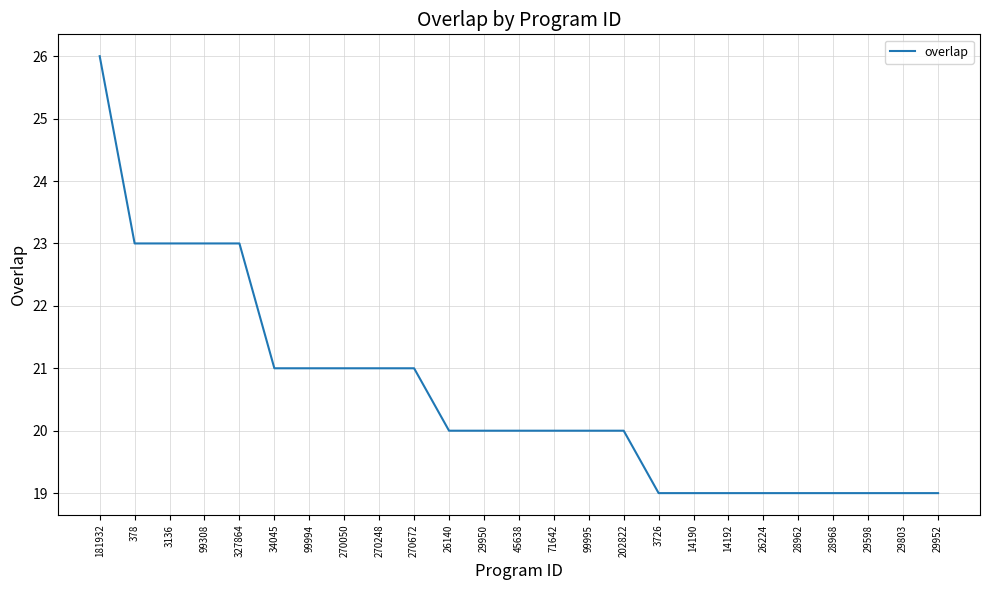

Which category has the highest value across all series?

181932